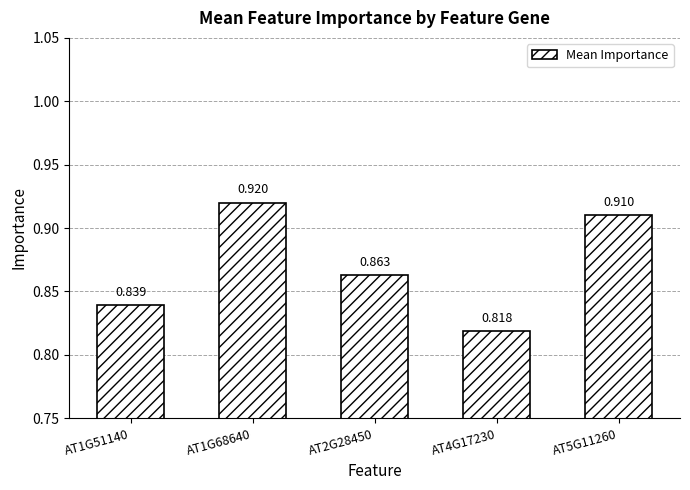

What position from the left is AT2G28450?

3